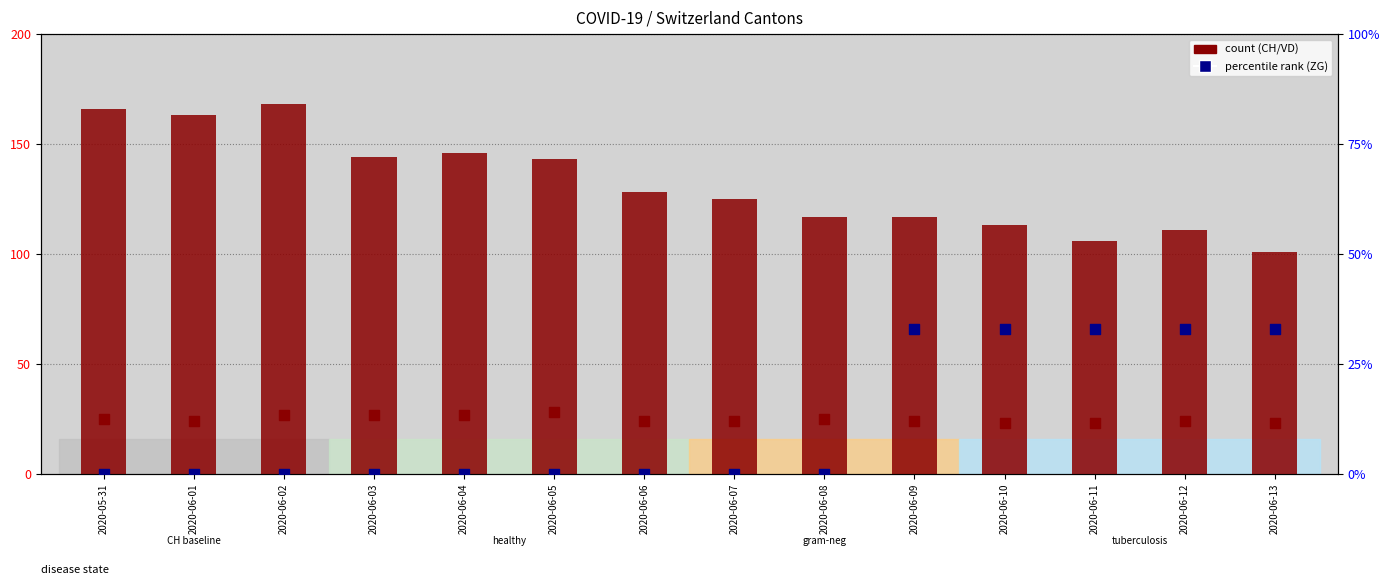

Is the value of ZG (percentile rank) at 2020-06-06 greater than the value of VD (count) at 2020-06-13?

No